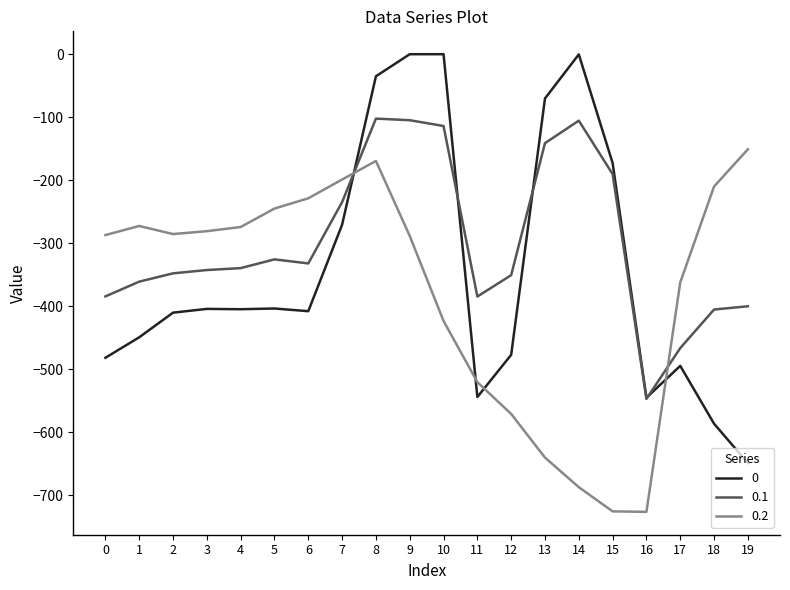

What is the lowest value of the 0 series?

-649.2